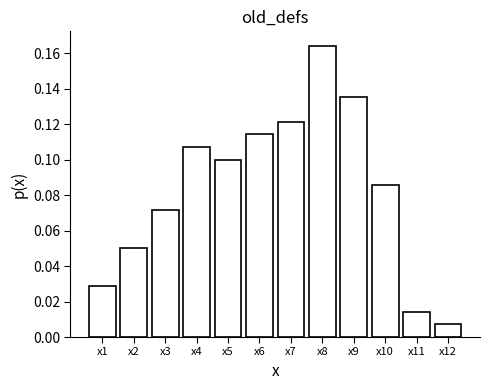

What is the sum of all values?

1.0